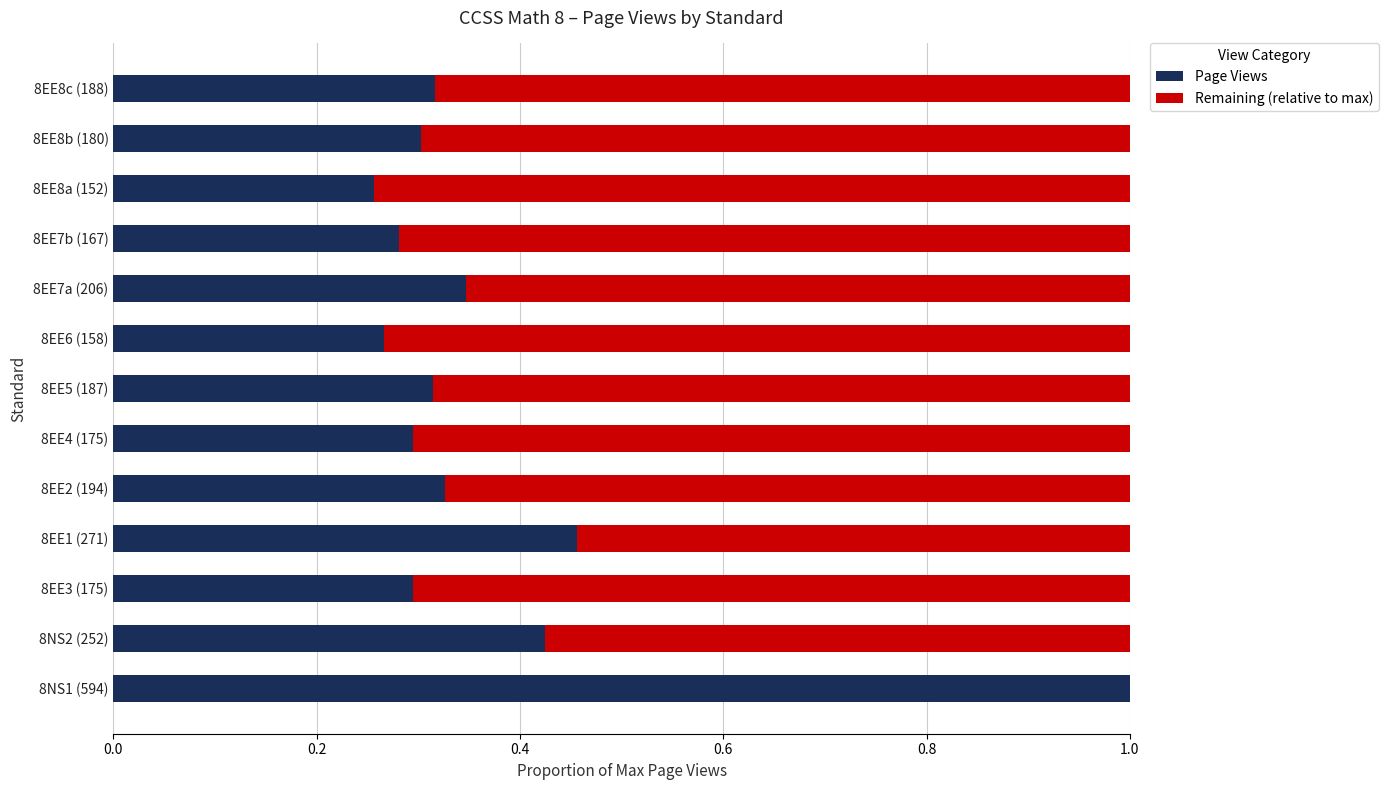

Where is Page Views nearest to the value 0?

8EE8a (152)